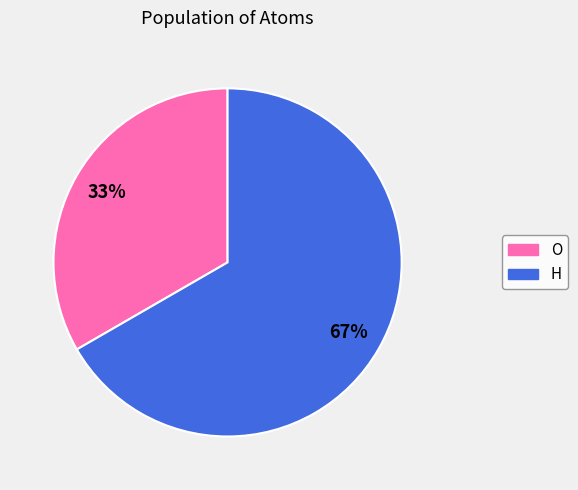

To the nearest percent, what percentage of the pie is O?

33%